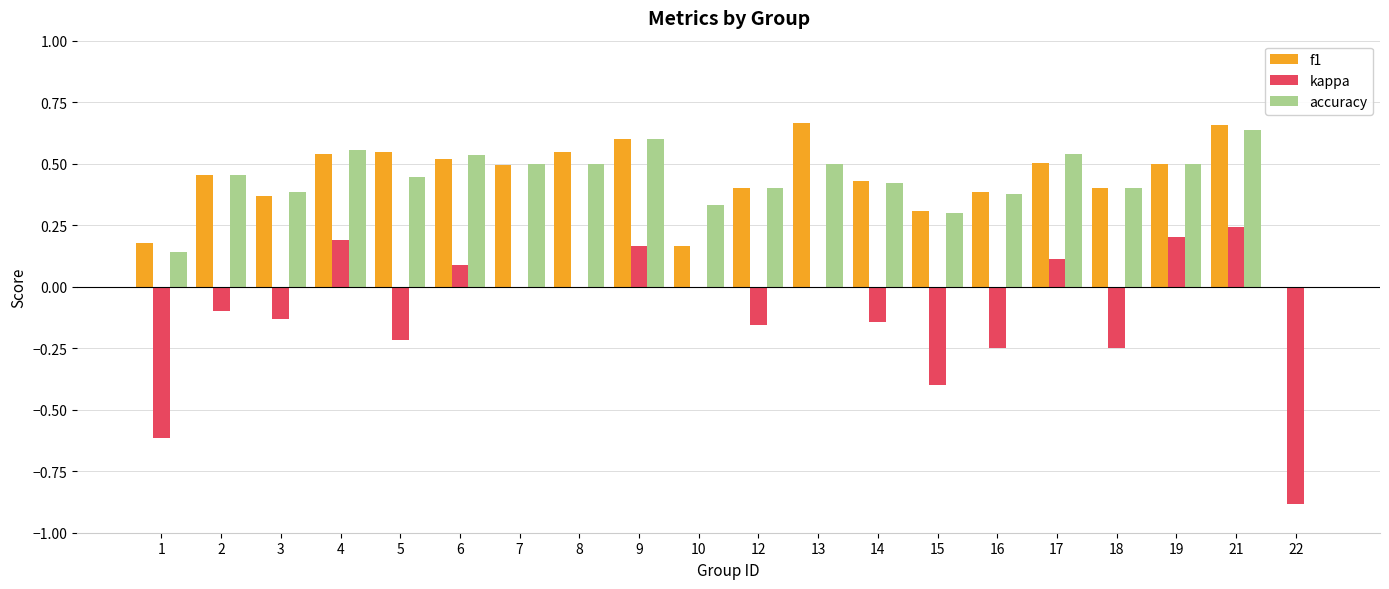

Which series changed the most between 1 and 16?

kappa